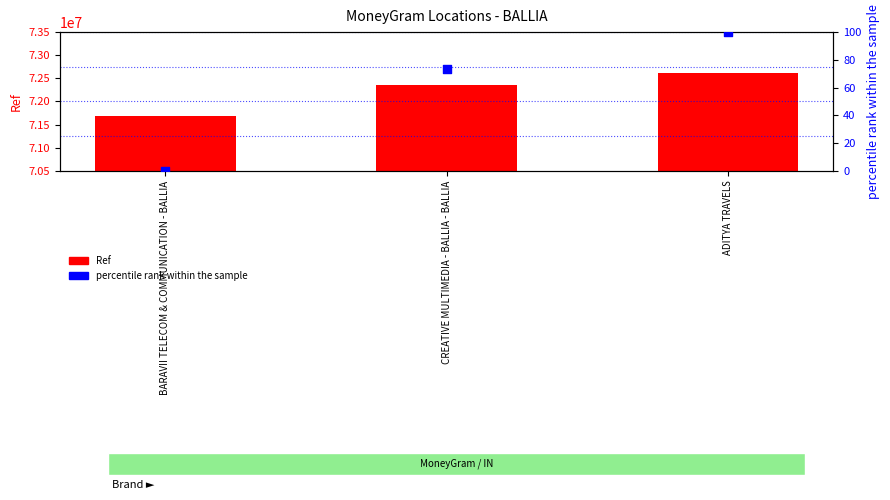

What is the total value across all series at CREATIVE MULTIMEDIA - BALLIA - BALLIA?

72361685.3